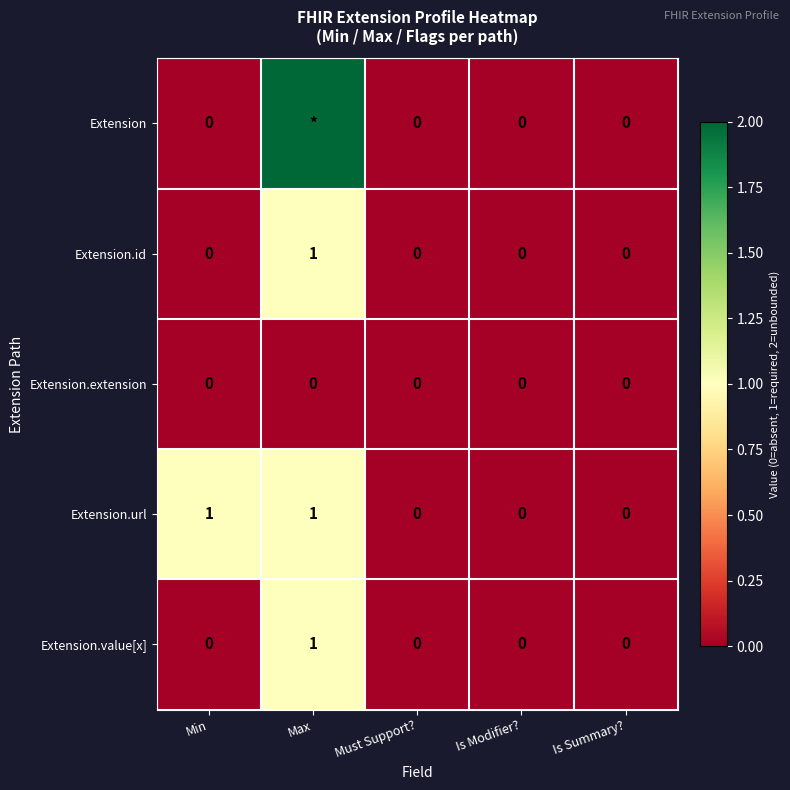

The value of Extension.id at Is Modifier? is -1. True or false?

False